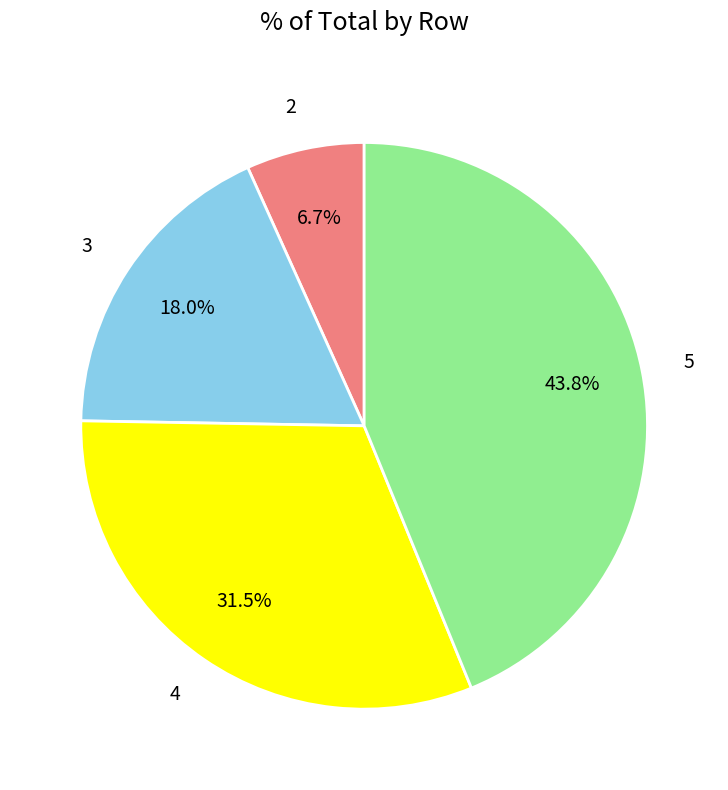

True or false: 3 accounts for 9% of the total.

False